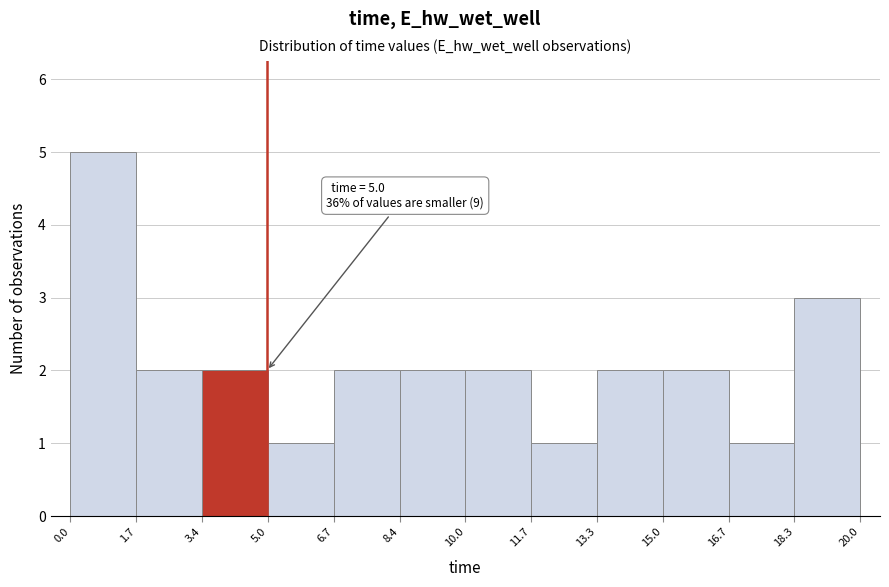

Over which range of the x-axis is the bar tallest?

0.0 to 1.7